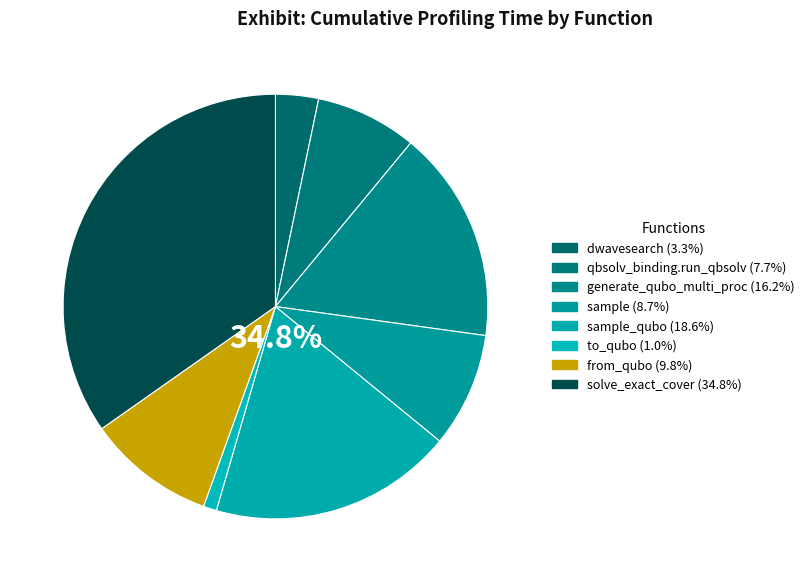

How many slices are in this pie chart?

8